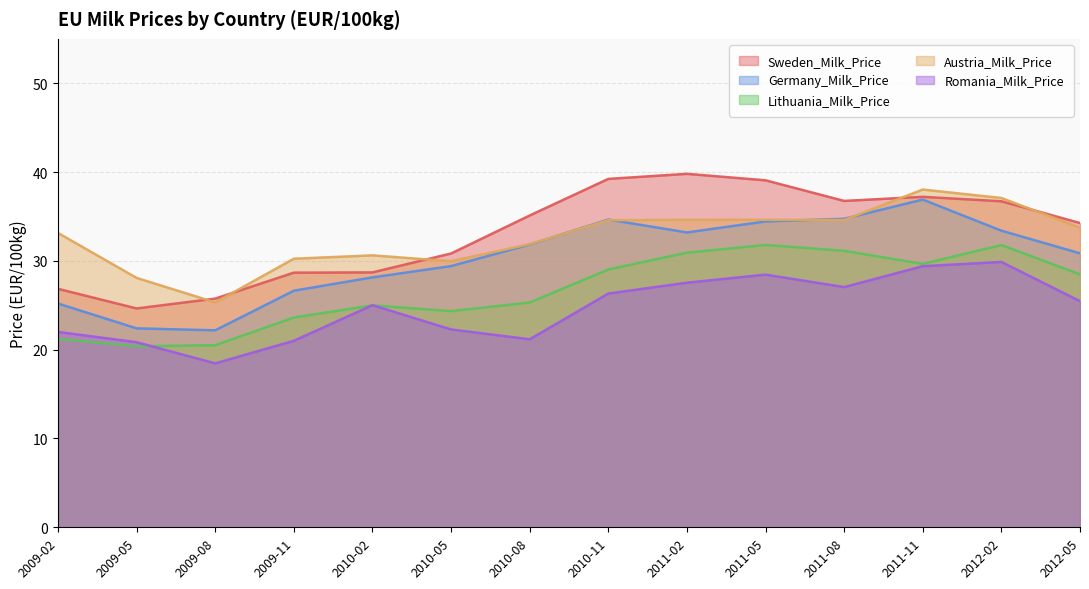

Reading right to left, what are all the values shown in this chart?

Sweden_Milk_Price: 2012-05=34.3	2012-02=36.7	2011-11=37.2	2011-08=36.8	2011-05=39.1	2011-02=39.8	2010-11=39.2	2010-08=35.1	2010-05=30.8	2010-02=28.7	2009-11=28.7	2009-08=25.8	2009-05=24.6	2009-02=26.9
Germany_Milk_Price: 2012-05=30.9	2012-02=33.4	2011-11=36.9	2011-08=34.7	2011-05=34.4	2011-02=33.2	2010-11=34.6	2010-08=31.8	2010-05=29.4	2010-02=28.1	2009-11=26.6	2009-08=22.2	2009-05=22.4	2009-02=25.2
Lithuania_Milk_Price: 2012-05=28.5	2012-02=31.8	2011-11=29.7	2011-08=31.1	2011-05=31.8	2011-02=30.9	2010-11=29.0	2010-08=25.3	2010-05=24.3	2010-02=25.0	2009-11=23.6	2009-08=20.5	2009-05=20.4	2009-02=21.2
Austria_Milk_Price: 2012-05=33.7	2012-02=37.1	2011-11=38.0	2011-08=34.6	2011-05=34.6	2011-02=34.6	2010-11=34.6	2010-08=31.9	2010-05=30.0	2010-02=30.6	2009-11=30.2	2009-08=25.3	2009-05=28.1	2009-02=33.1
Romania_Milk_Price: 2012-05=25.5	2012-02=29.9	2011-11=29.4	2011-08=27.1	2011-05=28.4	2011-02=27.5	2010-11=26.3	2010-08=21.2	2010-05=22.3	2010-02=25.0	2009-11=21.0	2009-08=18.5	2009-05=20.8	2009-02=22.0